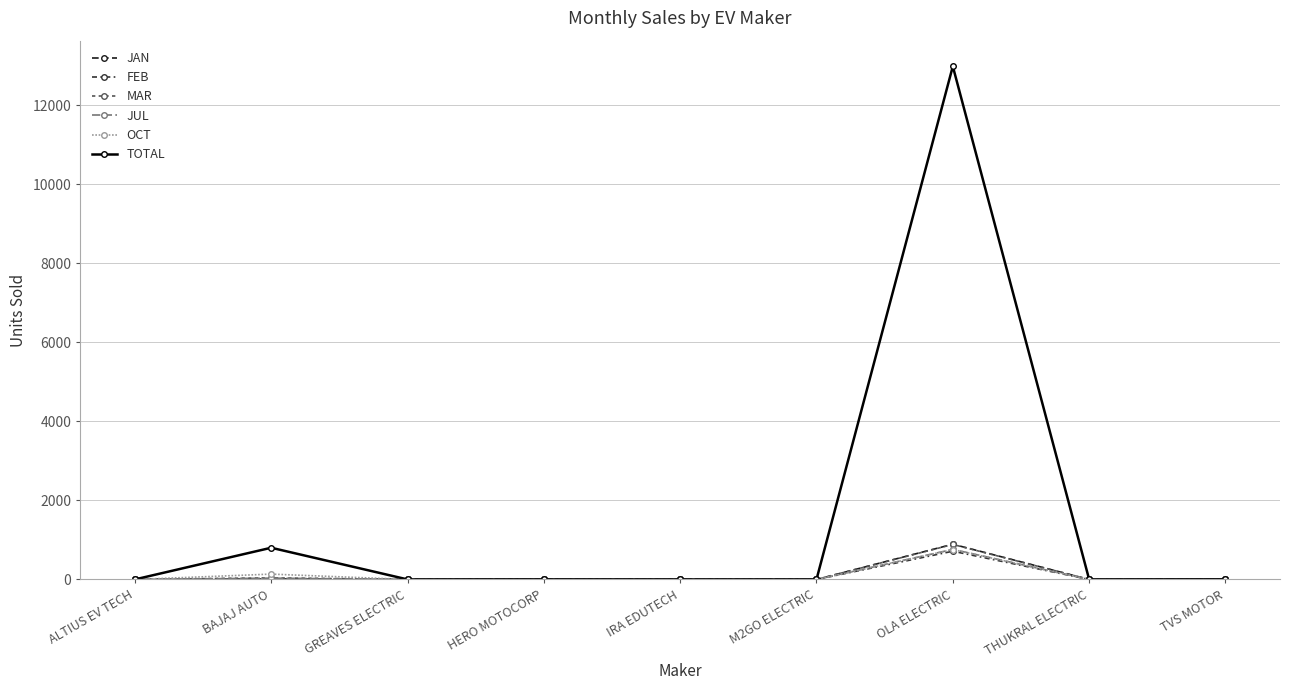

What position from the left is IRA EDUTECH?

5